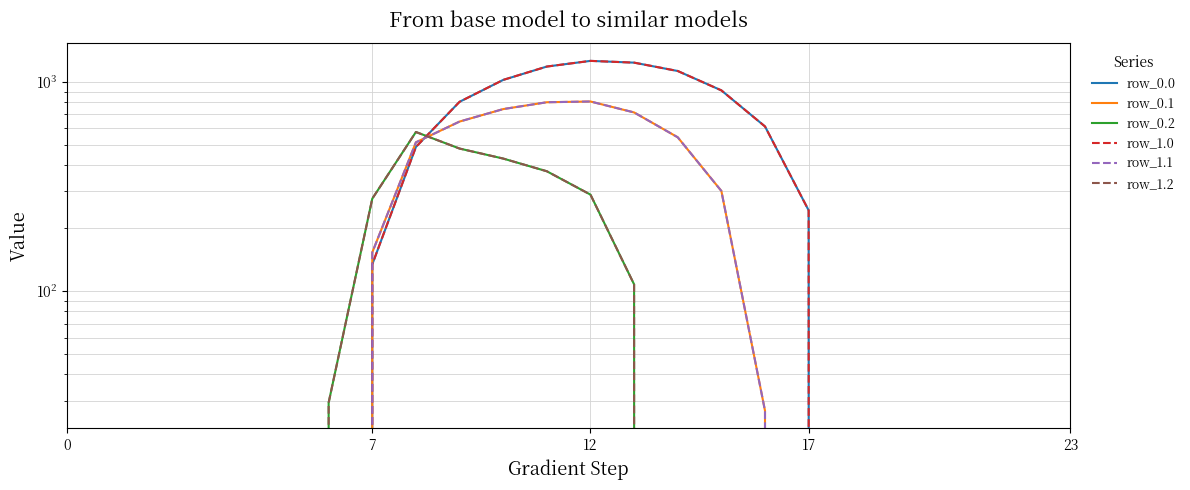

At which label is row_1.1 closest to 403?

15